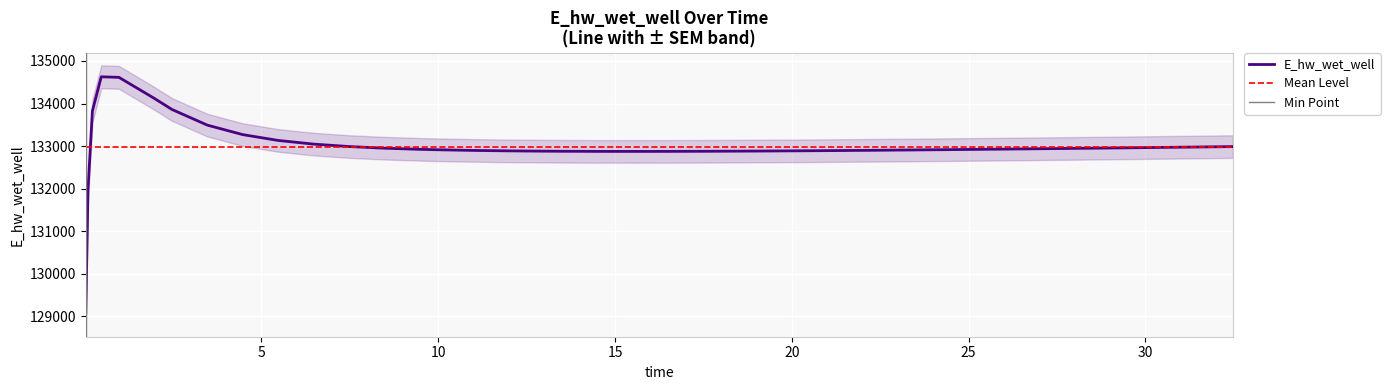

What is the value of the 22nd point from the left?

132873.3